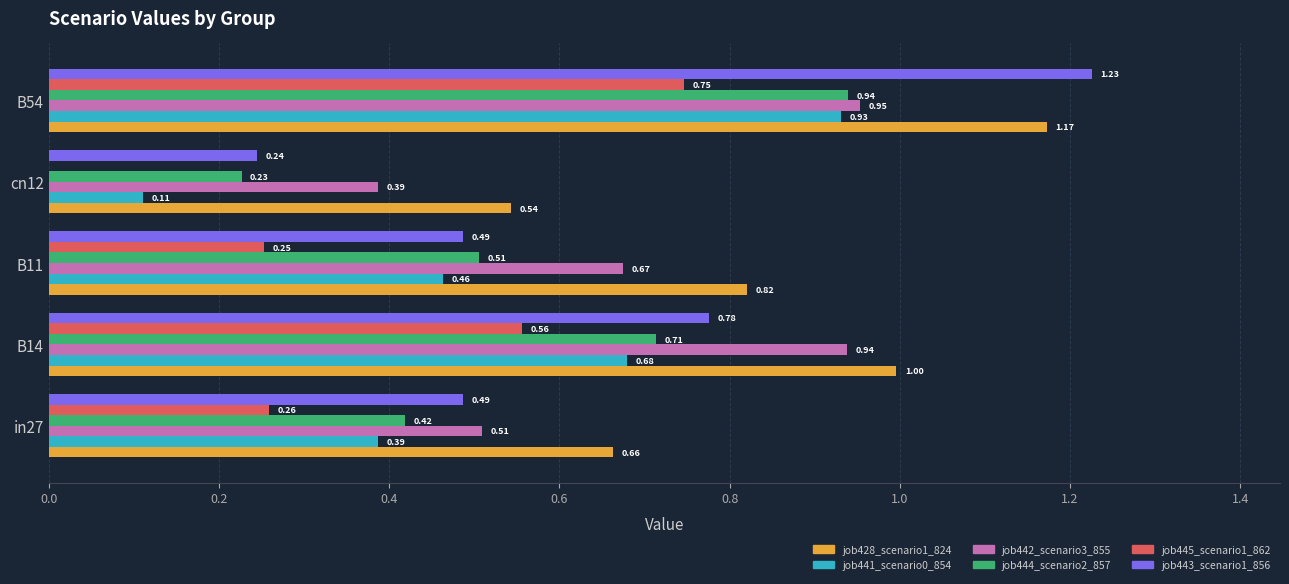

Which series has the largest total across all categories?

job428_scenario1_824